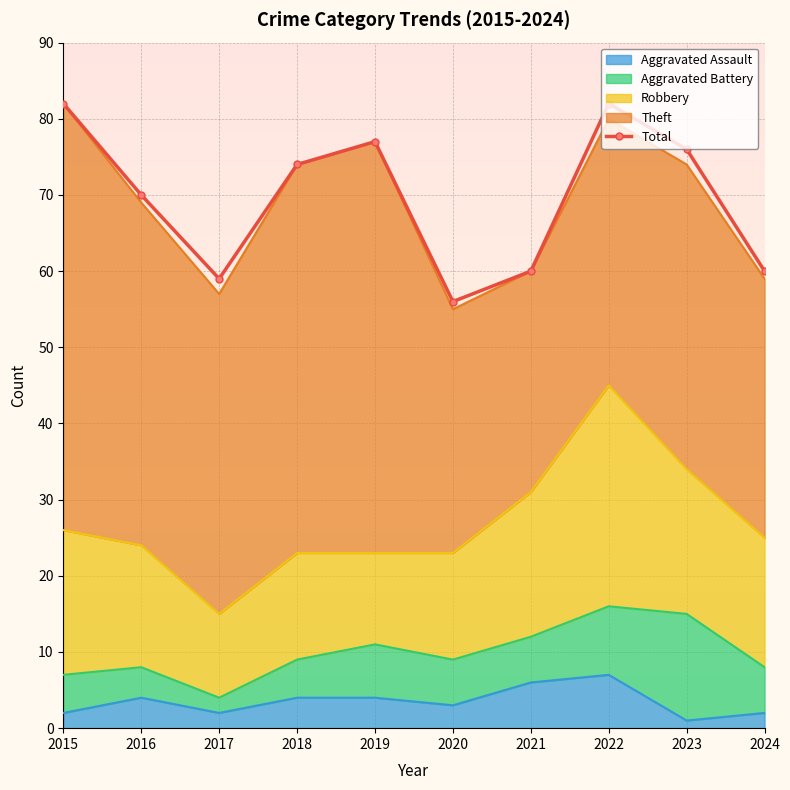

How many lines are shown in the chart?

1